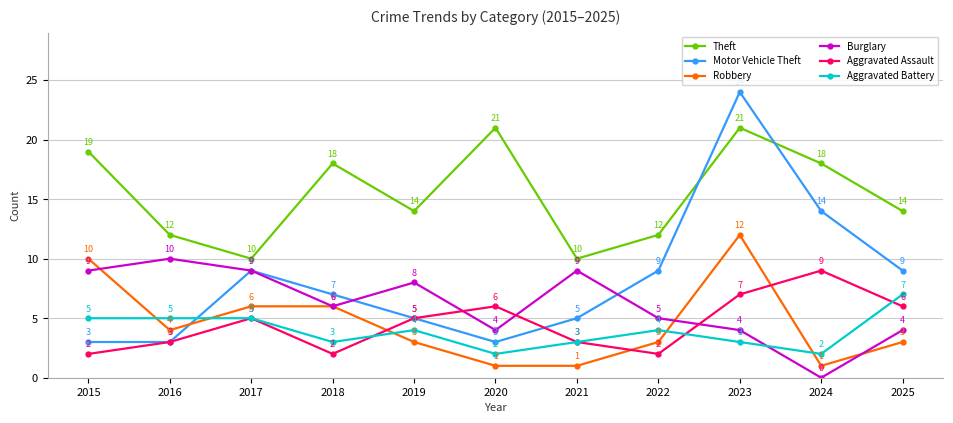

What is the difference between the maximum and minimum values in the Aggravated Assault series?

7